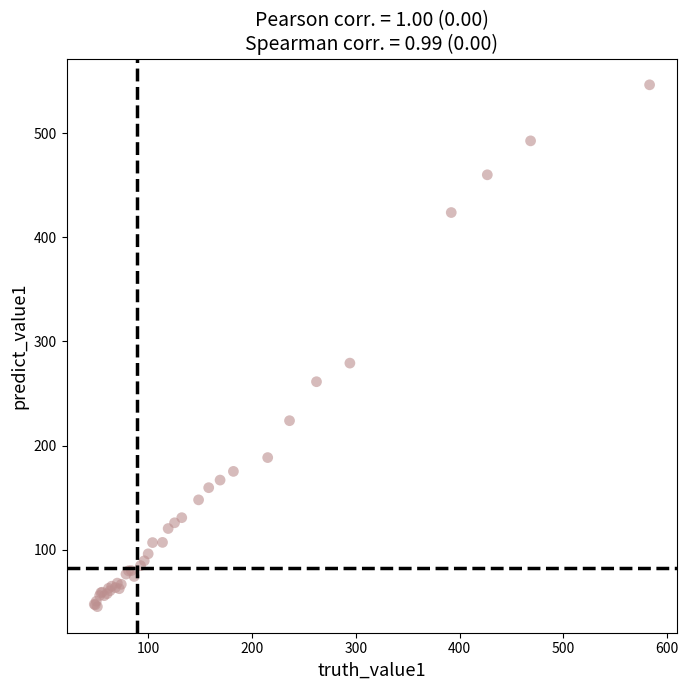

What Y value in the scatter plot is closest to 295?

279.2